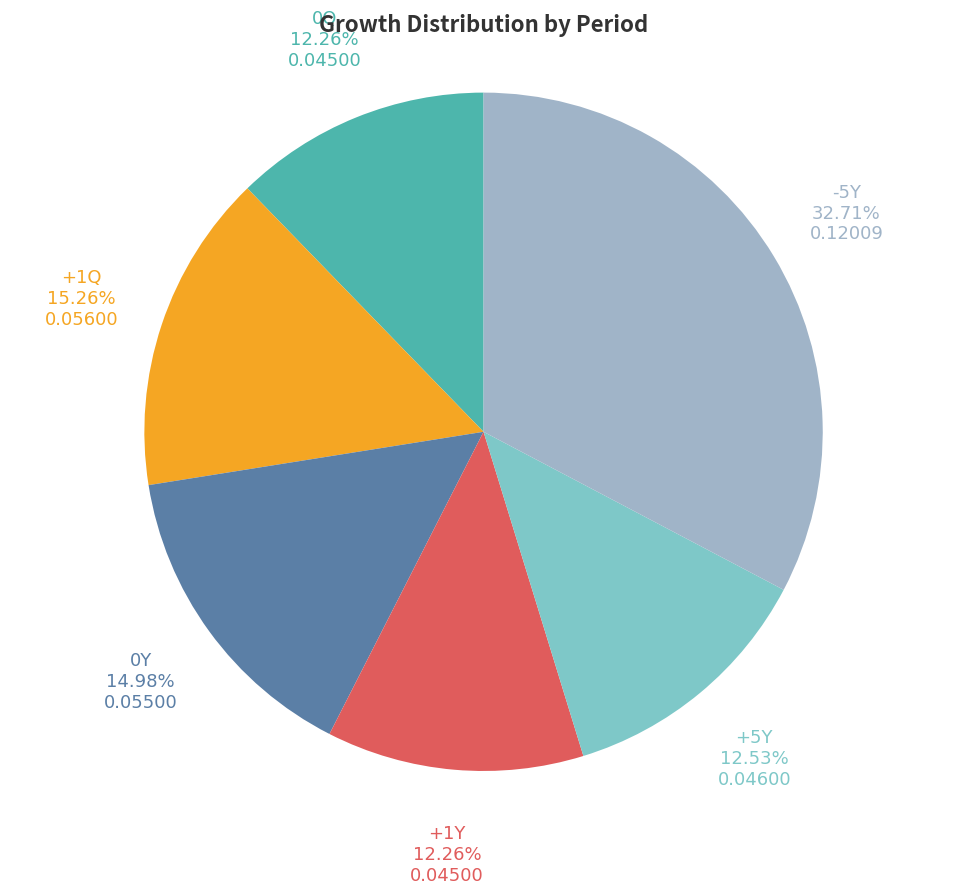

How many slices are in this pie chart?

6